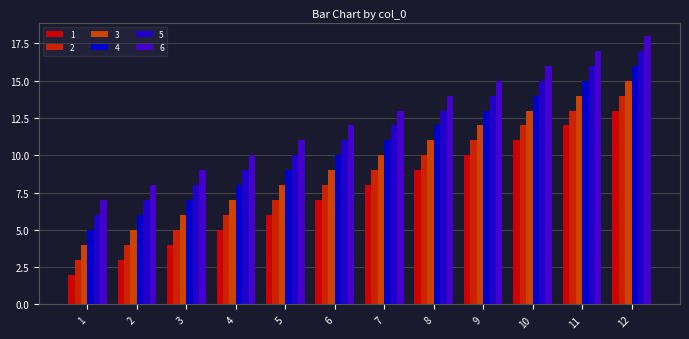

What is the sum of the 5 values at 8 and 2?

20